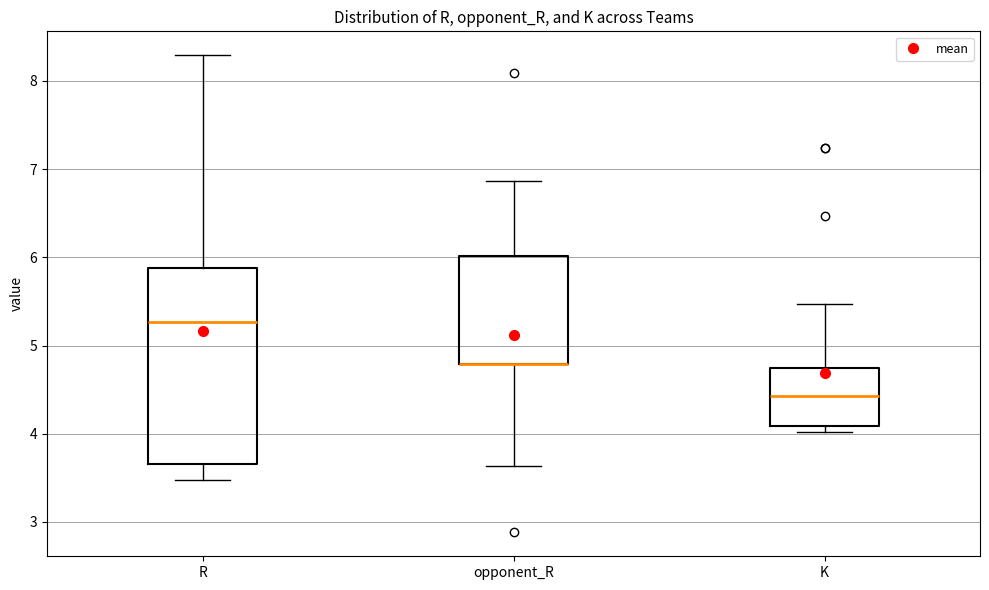

Reading left to right, transcribe this box plot: for each box, give where its median line is, the range the box spans, and where its two whiskers end, as read against the y-axis. The values are not printed on the chart, so give them approximately, as read against the axis.

R: median 5.3, box 3.7 to 5.9, whiskers 3.5 to 8.3
opponent_R: median 4.8 (drawn on the box's lower edge), box 4.8 to 6.0, whiskers 3.6 to 6.9
K: median 4.4, box 4.1 to 4.7, whiskers 4.0 to 5.5